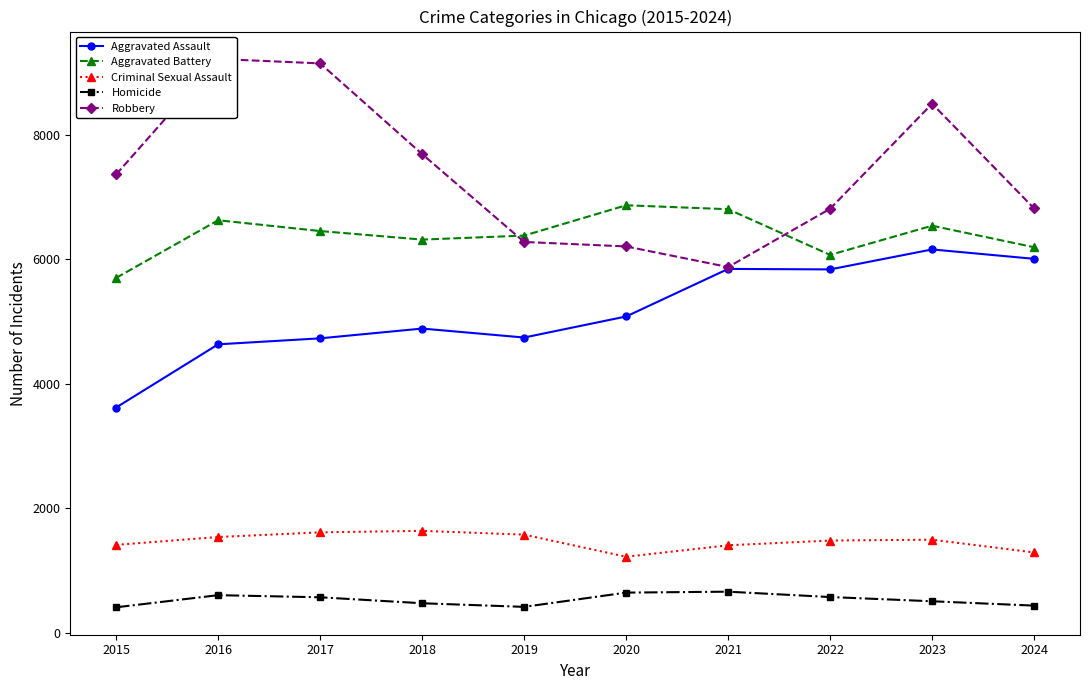

True or false: Aggravated Battery has more than 1 points higher than both neighbors.

True